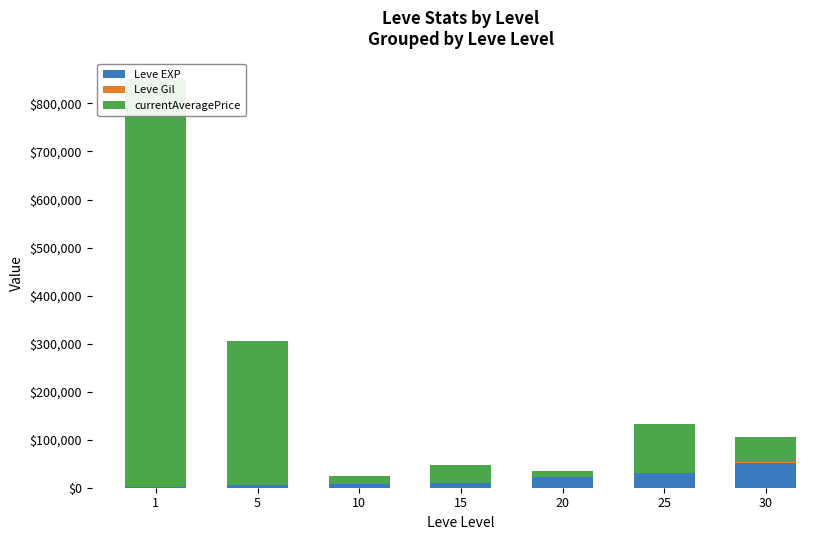

How many bars are there in each group?

3